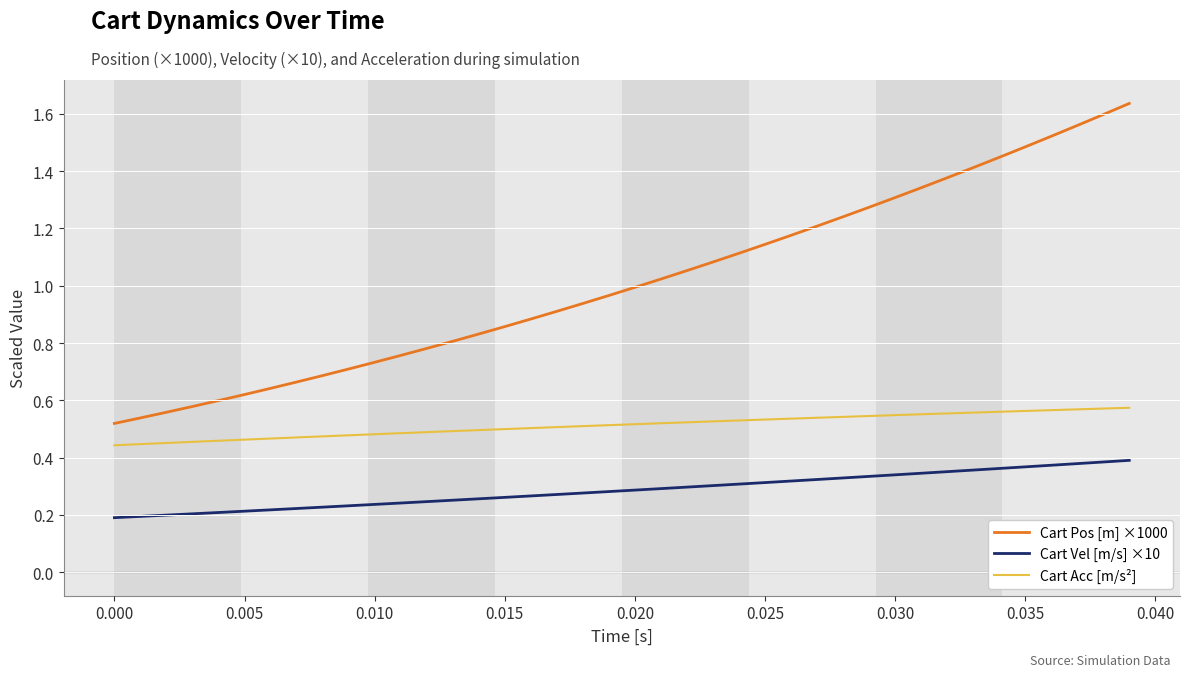

Which series has the largest total across all categories?

Cart Pos [m] ×1000